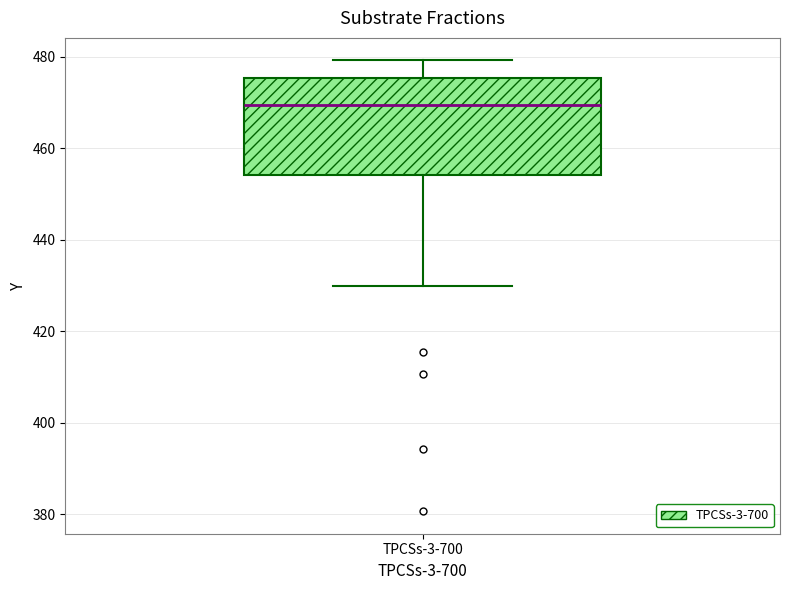

Where does the lower whisker of the box for TPCSs-3-700 end on the y-axis? The values are not printed on the chart, so give them approximately, as read against the axis.

430